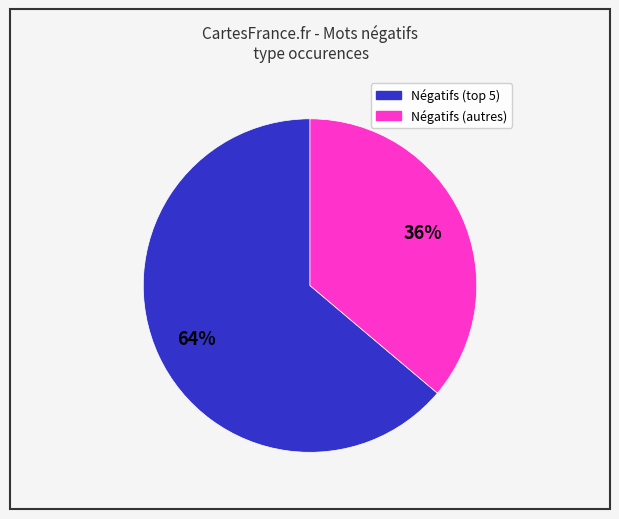

Is there a majority slice in this chart?

Yes